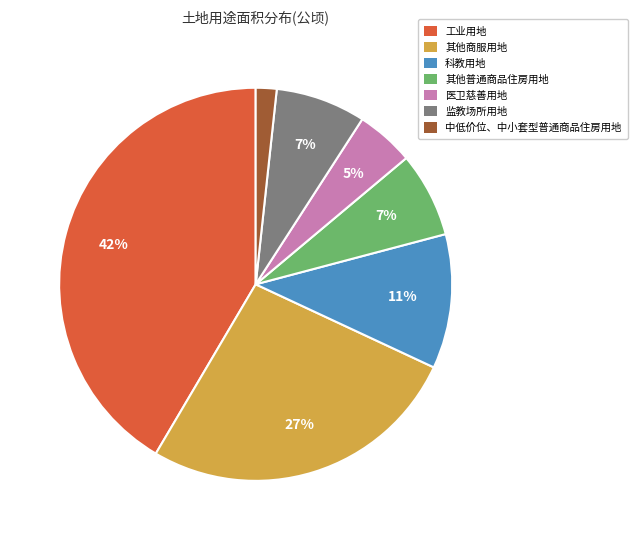

Which category has the biggest portion of the pie?

工业用地